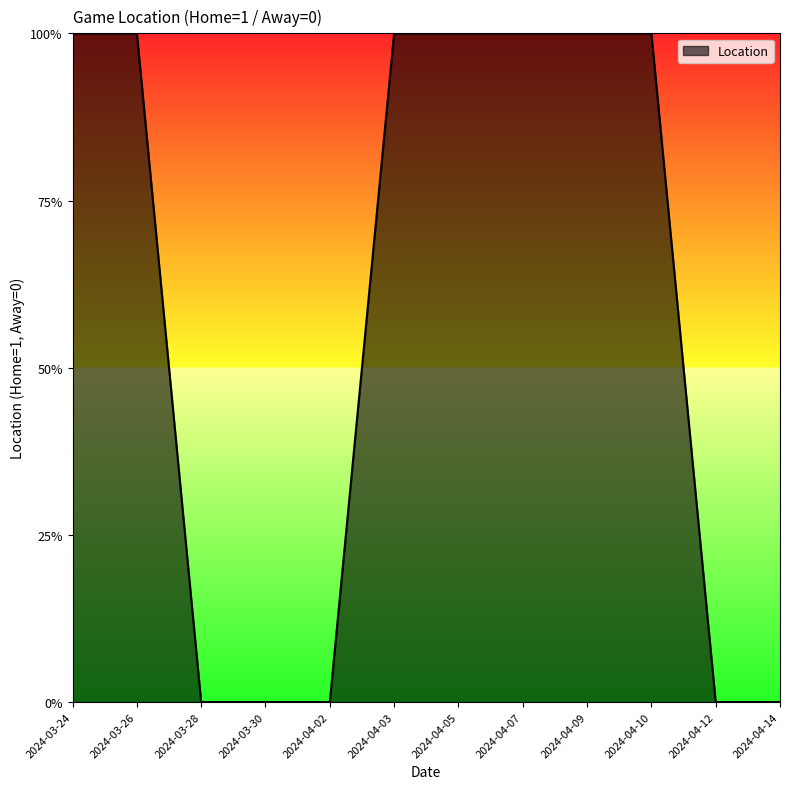

Which category has the highest value across all series?

2024-03-24